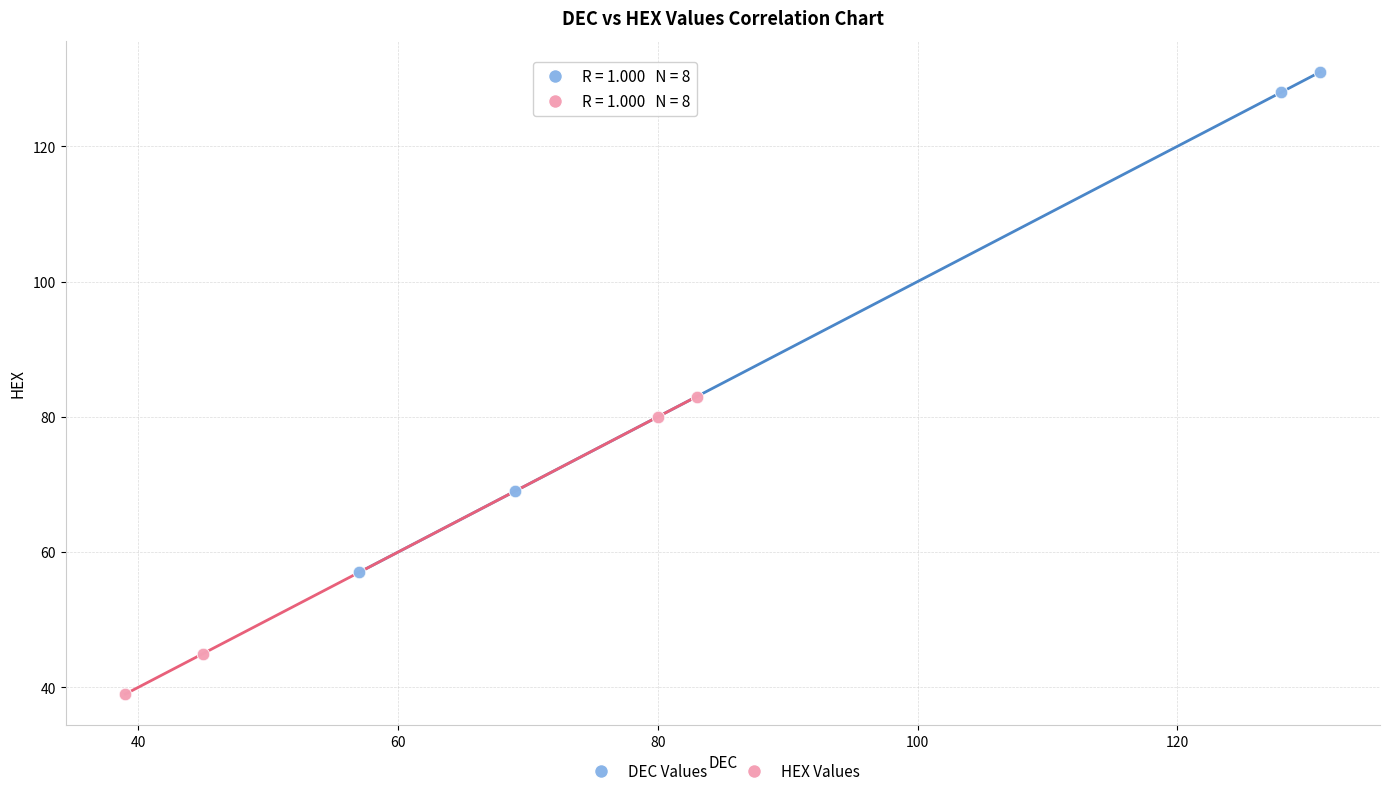

Which series contains the lowest Y value?

HEX Values